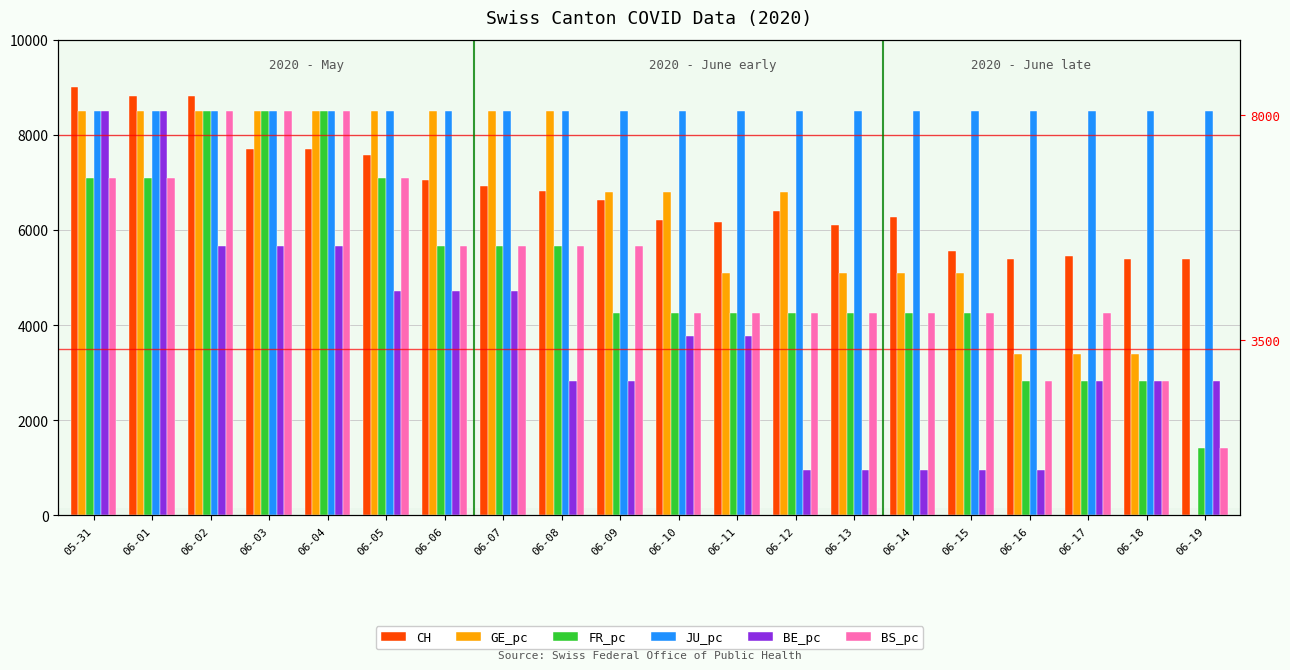

How many categories are shown in the chart?

20